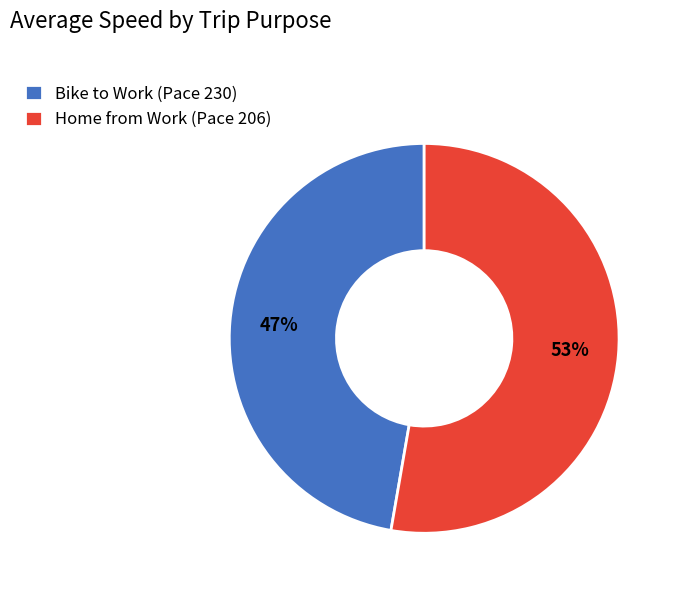

Which category has the biggest portion of the pie?

Home from Work (Pace 206)